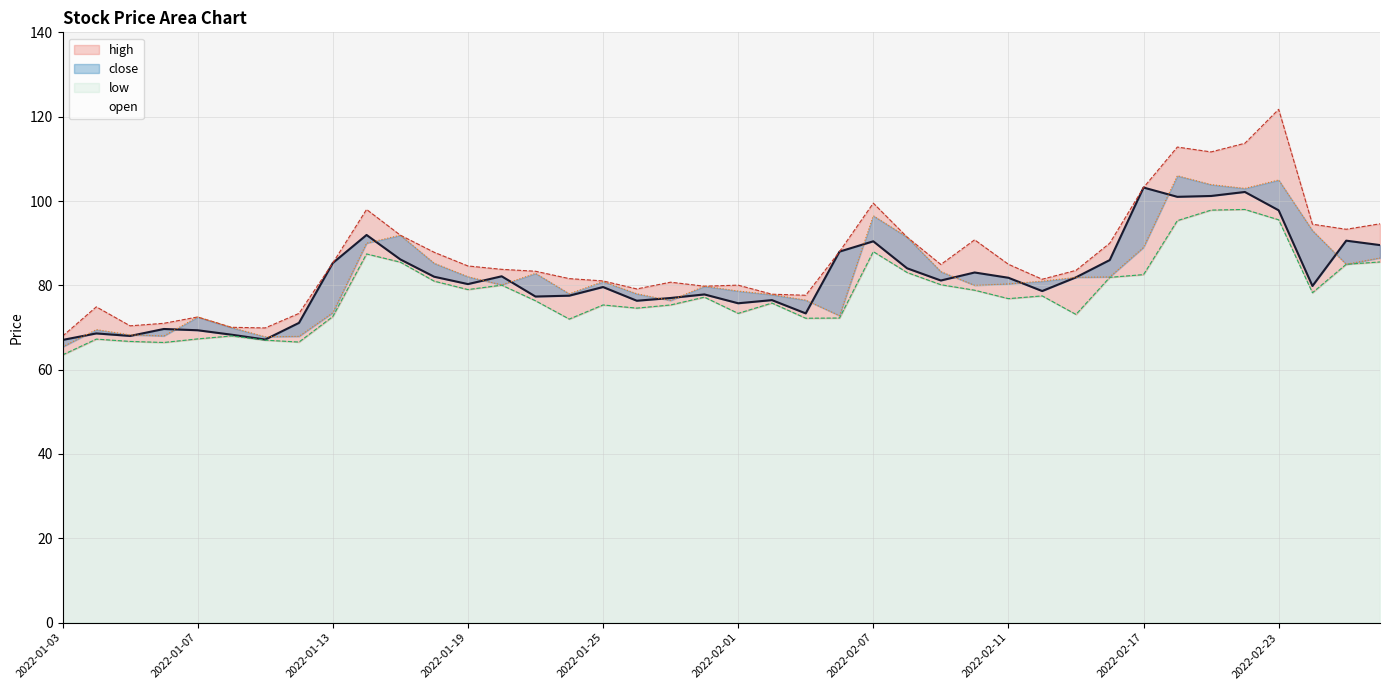

Reading left to right, what are all the values shown in this chart?

close: 67.0	68.6	68.0	69.7	69.3	68.3	67.2	71.1	85.3	92.0	86.2	82.0	80.3	82.2	77.3	77.5	79.6	76.3	77.0	77.8	75.8	76.5	73.3	88.0	90.5	84.0	81.2	83.0	81.8	78.7	81.9	86.0	103.2	101.0	101.2	102.2	97.8	79.8	90.6	89.5
high: 68.0	74.9	70.4	71.0	72.5	70.0	69.9	73.3	85.3	98.0	91.9	87.8	84.6	83.8	83.3	81.6	81.0	79.2	80.8	79.8	80.0	77.9	77.7	88.0	99.5	91.5	85.0	90.8	85.0	81.5	83.5	90.0	103.2	112.8	111.7	113.7	121.8	94.5	93.3	94.6
open: 65.4	69.5	68.2	68.0	72.5	70.0	67.8	67.9	73.5	90.0	91.9	85.2	82.0	80.1	82.8	78.0	80.9	78.0	76.4	79.8	78.7	77.8	76.5	72.8	96.5	91.5	83.2	80.0	80.3	81.0	81.9	82.0	89.0	106.0	103.9	103.0	105.0	93.0	85.0	86.5
low: 63.5	67.2	66.7	66.5	67.3	68.0	67.0	66.5	72.6	87.5	85.5	81.0	79.0	80.0	76.3	72.0	75.3	74.6	75.3	77.2	73.3	75.8	72.2	72.2	88.0	83.0	80.2	78.8	76.8	77.5	73.1	81.9	82.5	95.3	97.8	98.0	95.5	78.2	85.0	85.5